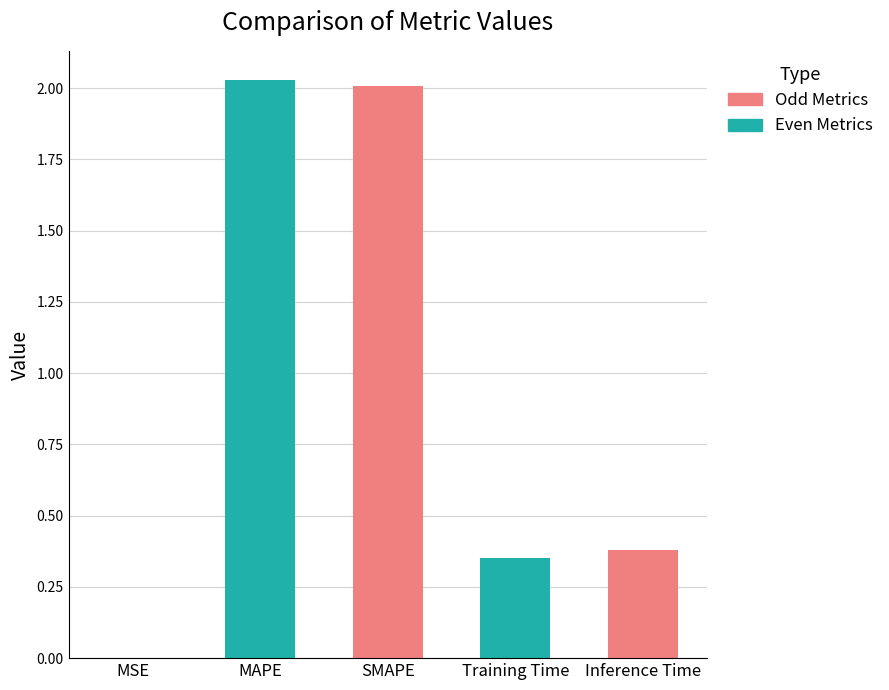

What is the label of the 2nd bar from the right?

Training Time